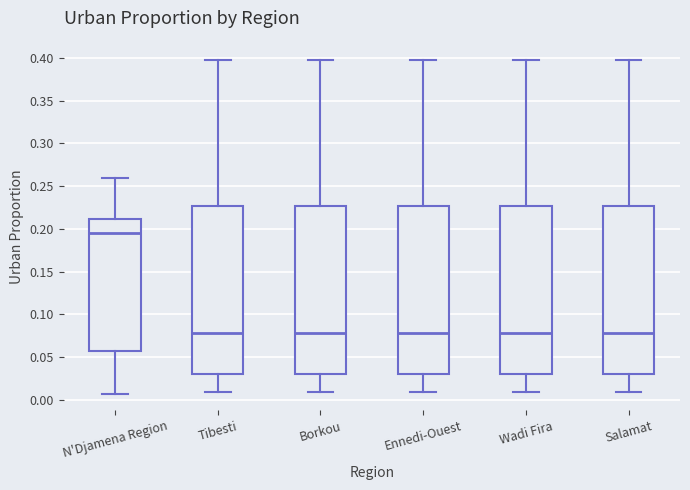

Reading left to right, read every box against the y-axis: the position of its median line, the range the box covers, and the ends of its whiskers. The values are not printed on the chart, so give them approximately, as read against the axis.

N'Djamena Region: median 0.195, box 0.055 to 0.210, whiskers 0.005 to 0.260
Tibesti: median 0.080, box 0.030 to 0.225, whiskers 0.010 to 0.400
Borkou: median 0.080, box 0.030 to 0.225, whiskers 0.010 to 0.400
Ennedi-Ouest: median 0.080, box 0.030 to 0.225, whiskers 0.010 to 0.400
Wadi Fira: median 0.080, box 0.030 to 0.225, whiskers 0.010 to 0.400
Salamat: median 0.080, box 0.030 to 0.225, whiskers 0.010 to 0.400